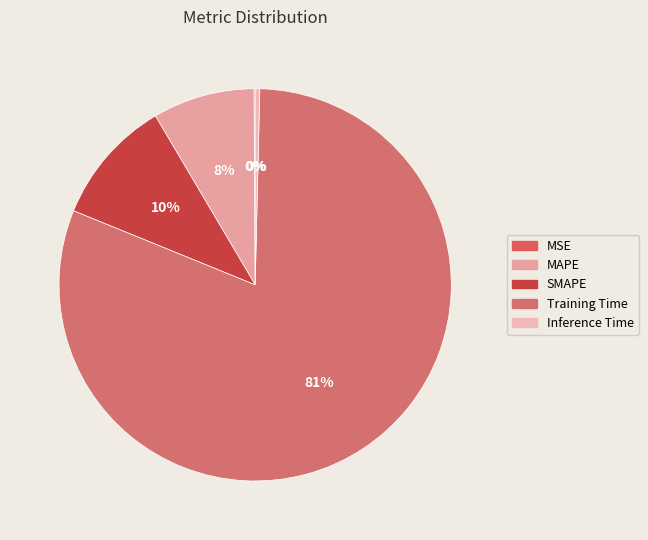

What percentage do Inference Time and MSE together represent?

0.5%